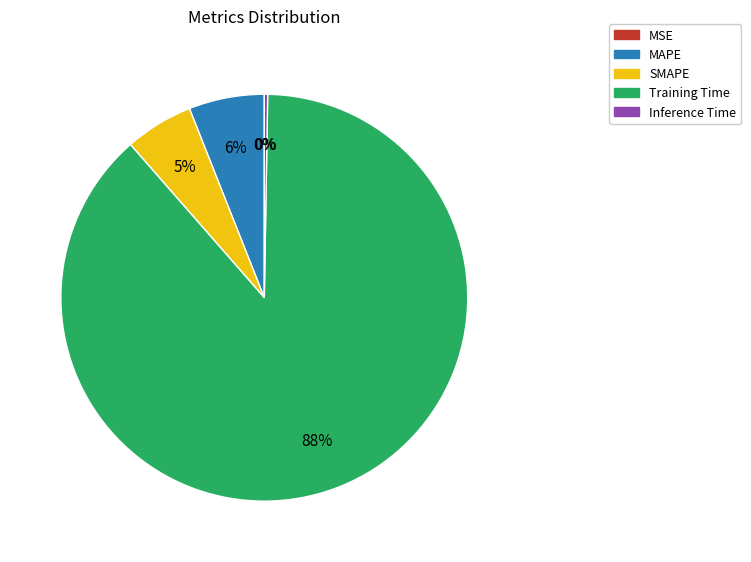

Is it true that MAPE is 16% of the pie?

False